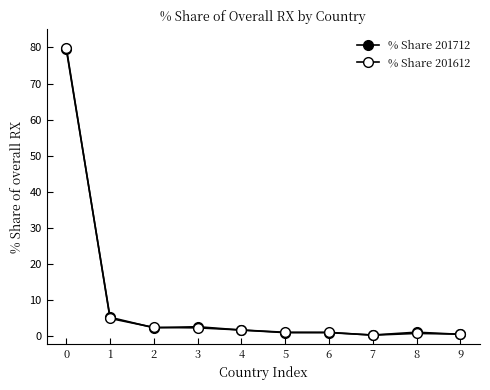

What is the spread (max minus min) of values at 5?

0.1